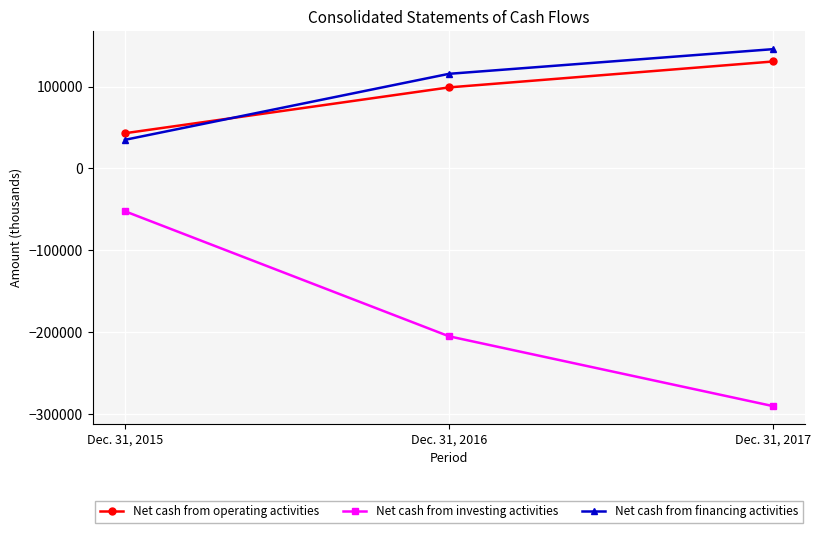

What is the difference between the Net cash from financing activities values at Dec. 31, 2015 and Dec. 31, 2016?

80620